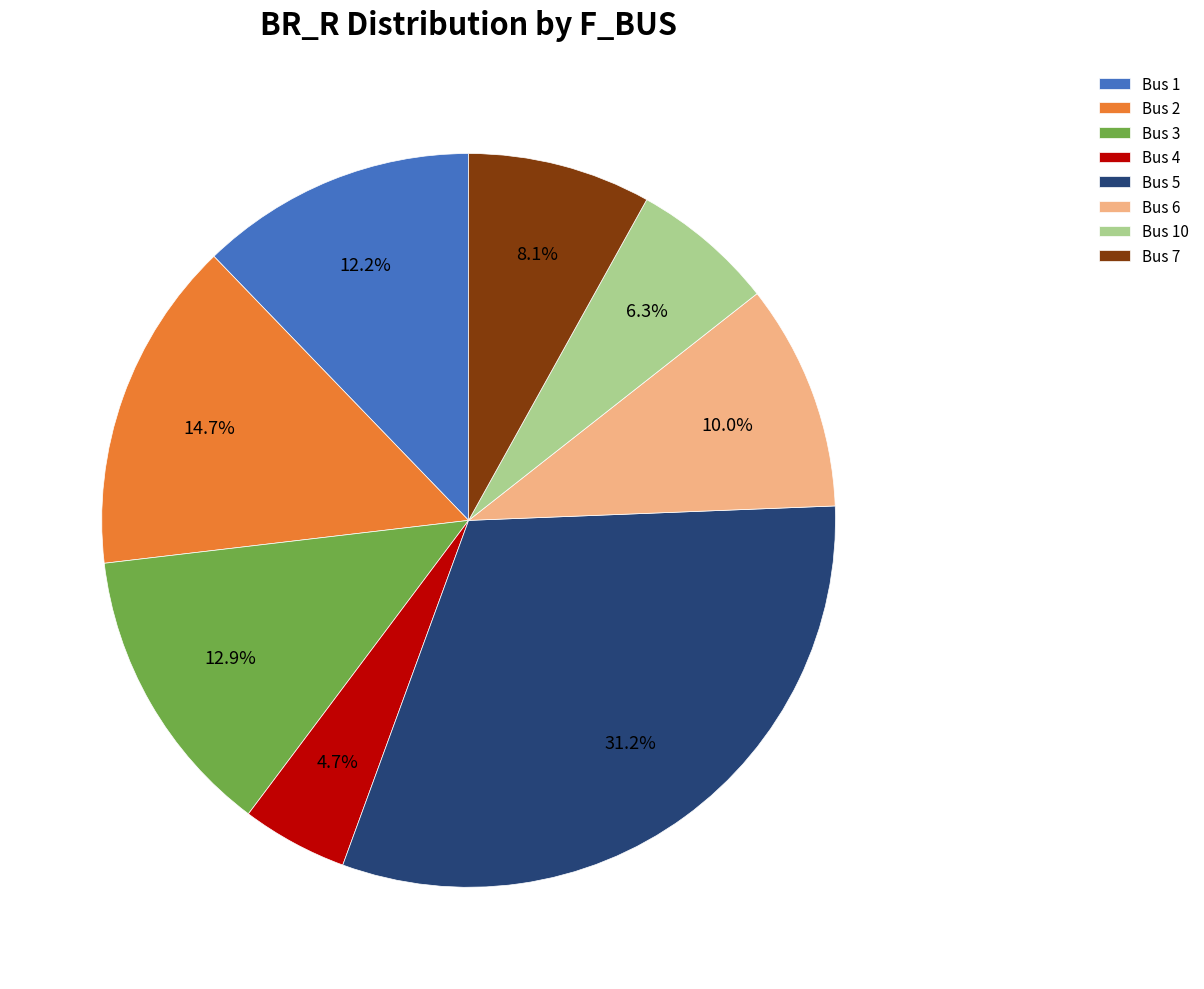

Approximately how many times larger is the value at Bus 1 compared to Bus 5?

0.4